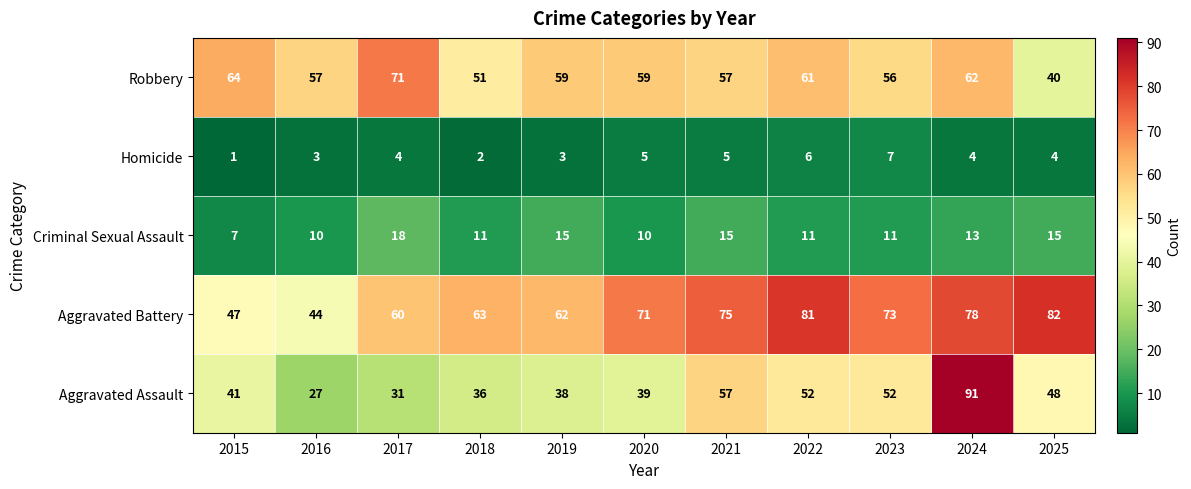

At which category is the sum across all series the highest?

2024